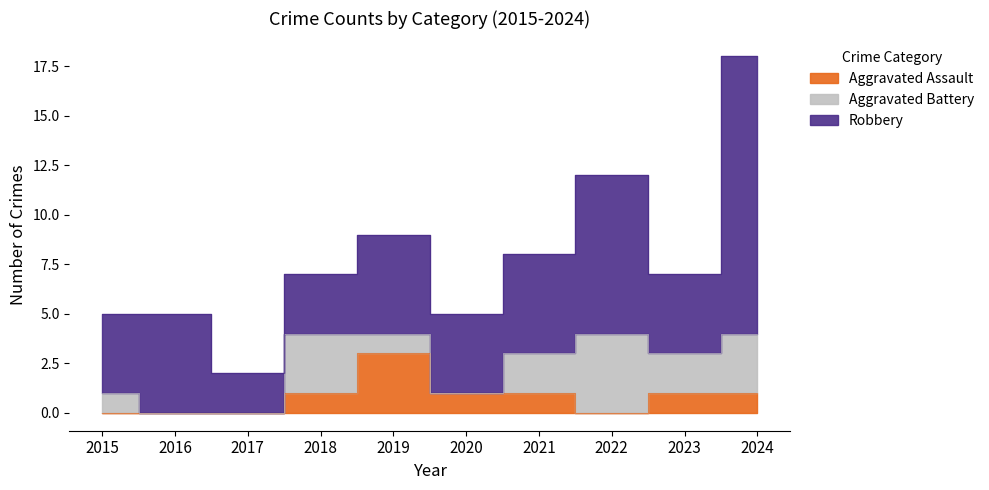

At which category is the sum across all series the highest?

2024